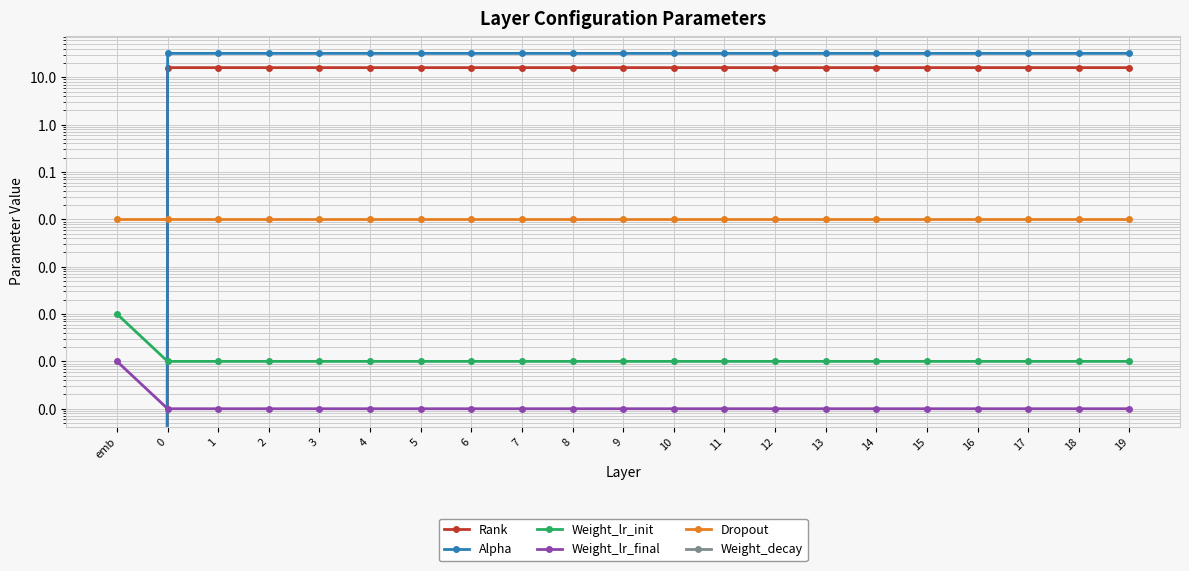

How many categories are shown in the chart?

21